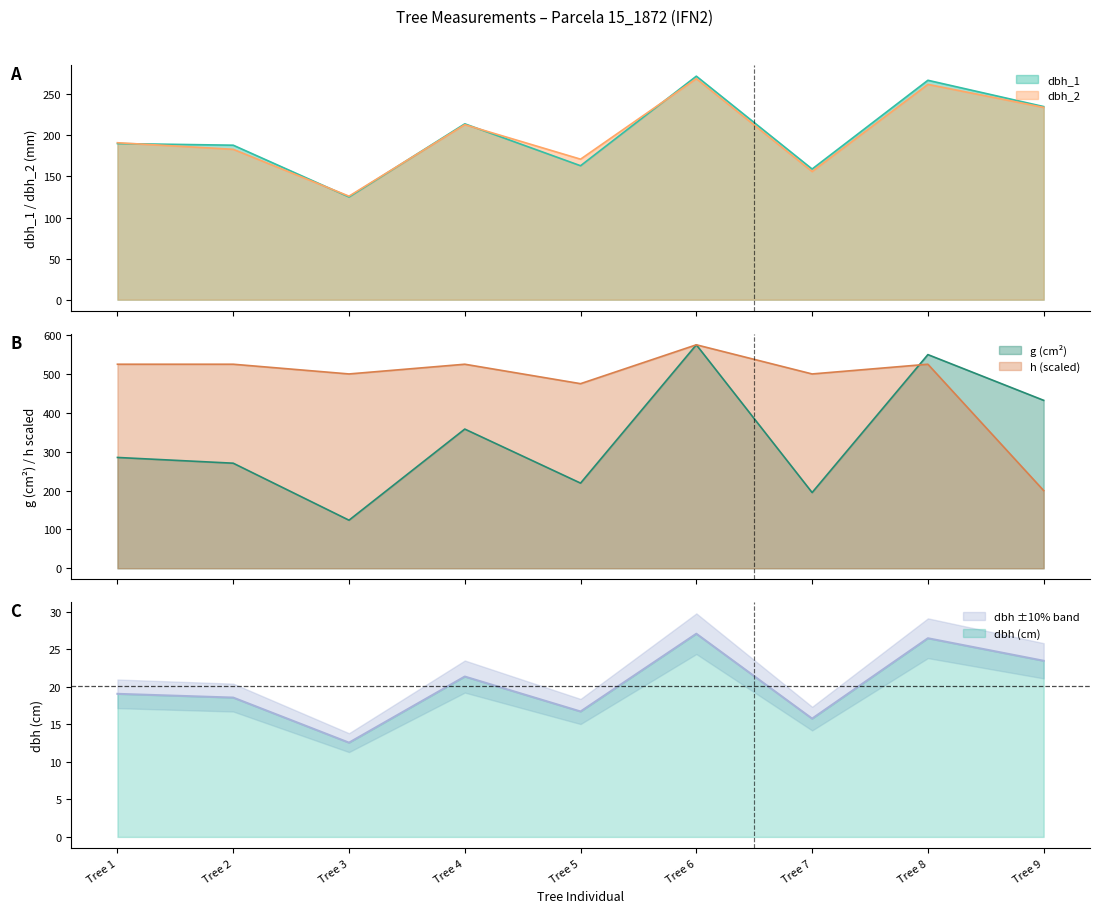

At which category is the sum across all series the highest?

Tree 6